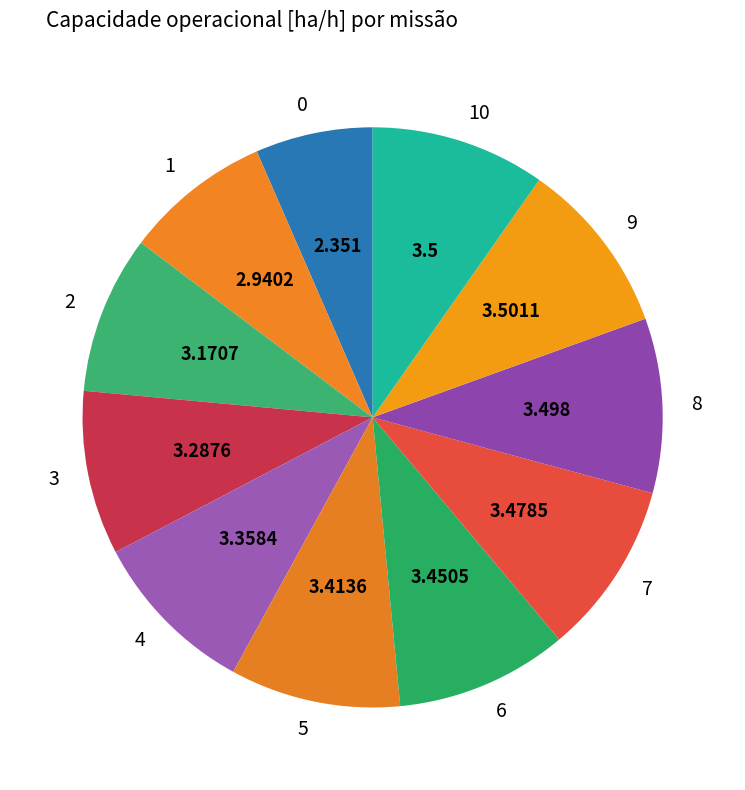

Count the number of slices in the pie.

11